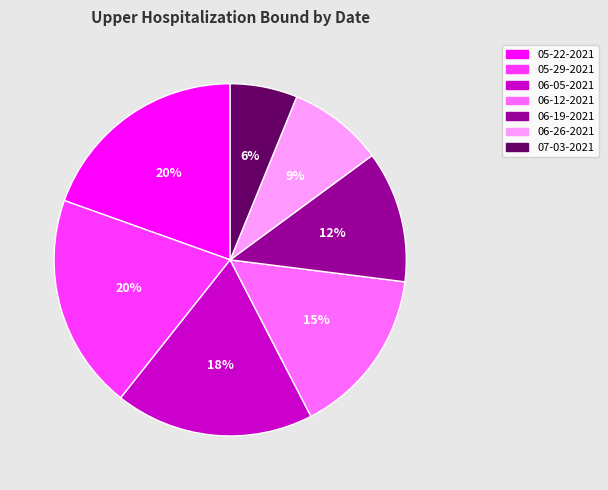

Is it true that 06-26-2021 is 9% of the pie?

True